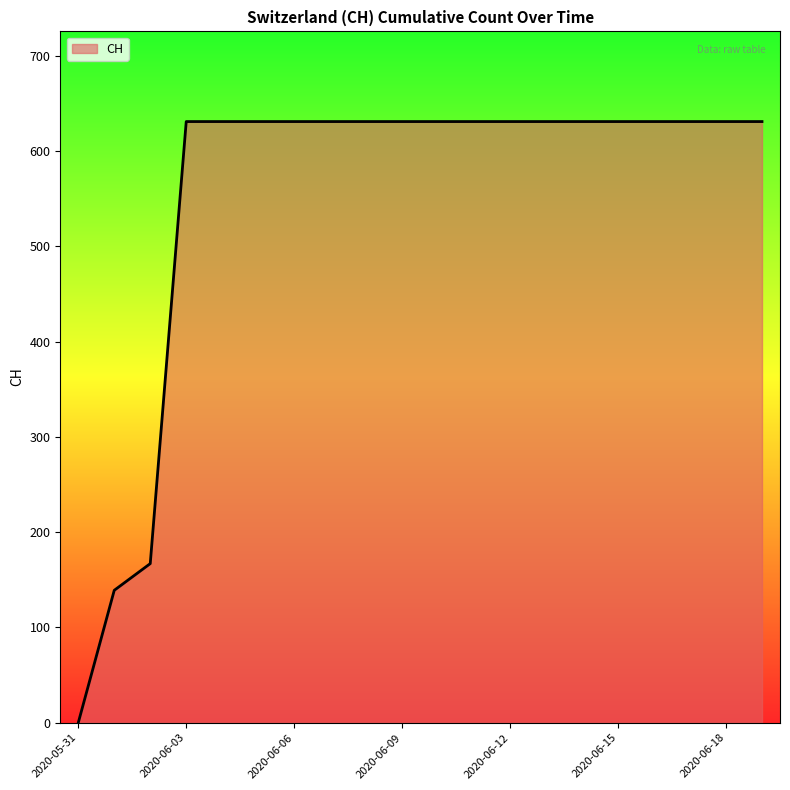

What is the difference between the maximum and minimum values?

631